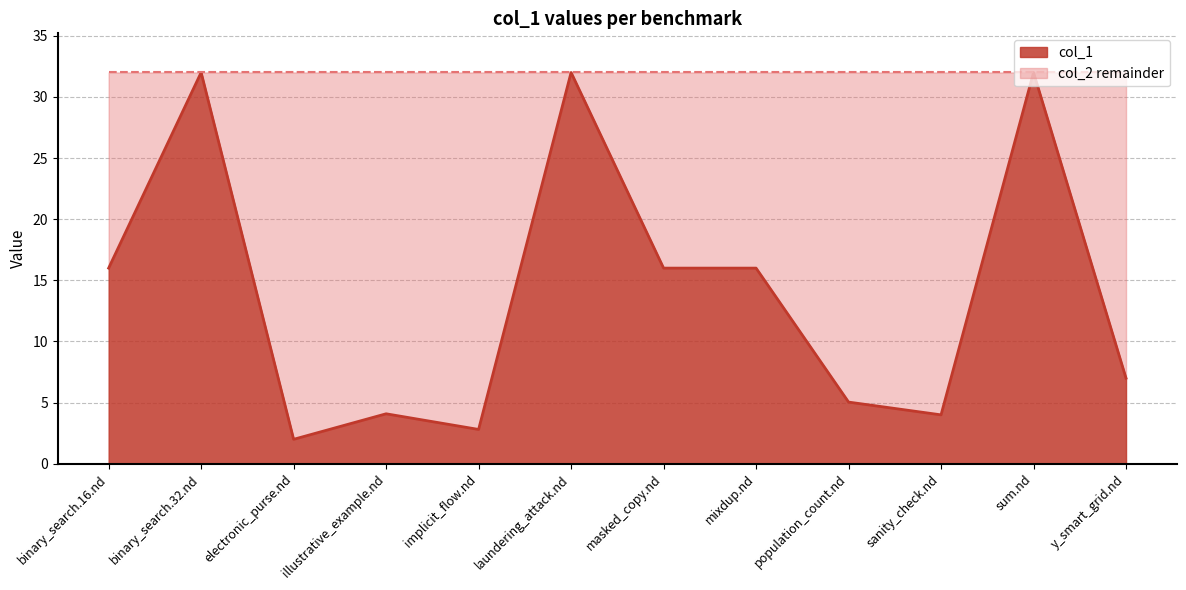

Where is the data nearest to the value 17?

binary_search.16.nd